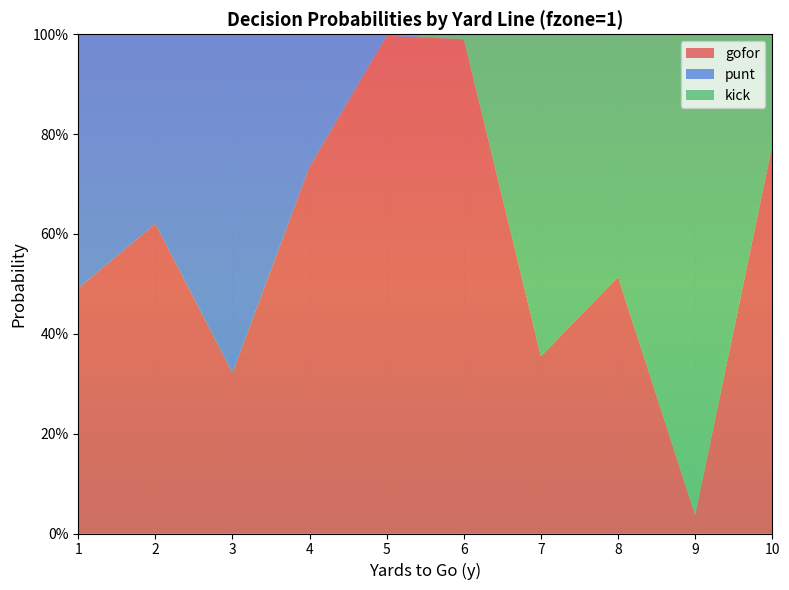

Reading left to right, what are all the values shown in this chart?

gofor: 0.5	0.6	0.3	0.7	1.0	1.0	0.4	0.5	0.0	0.8
punt: 0.5	0.4	0.7	0.3	0.0	0.0	0.0	0.0	0.0	0.0
kick: 0.0	0.0	0.0	0.0	0.0	0.0	0.6	0.5	1.0	0.2